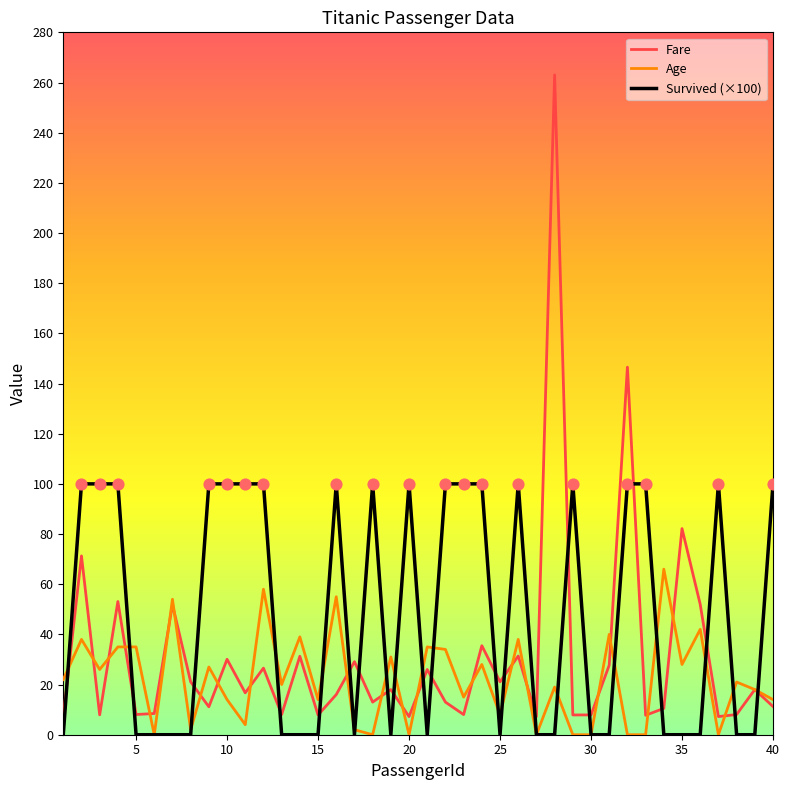

Which series has the largest total across all categories?

Survived (×100)